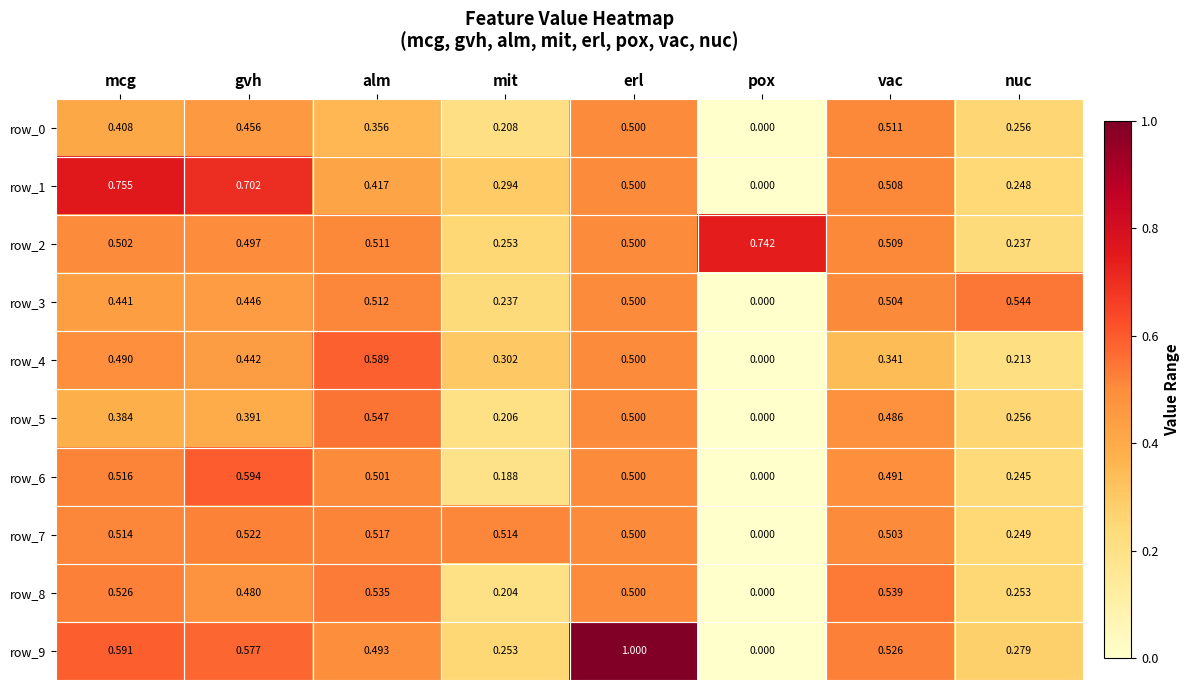

List the labels in order of row_6 value, largest first.

gvh, mcg, alm, erl, vac, nuc, mit, pox